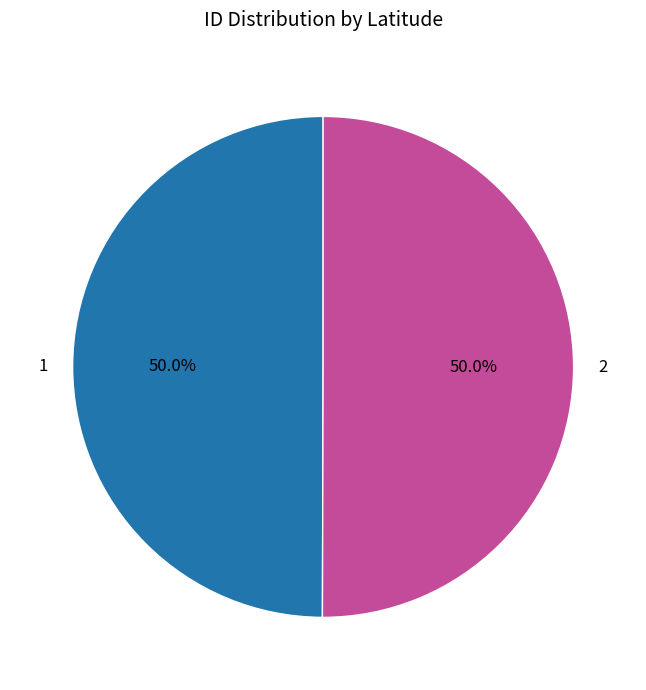

Do 2 and 1 together represent more than half of the pie?

Yes